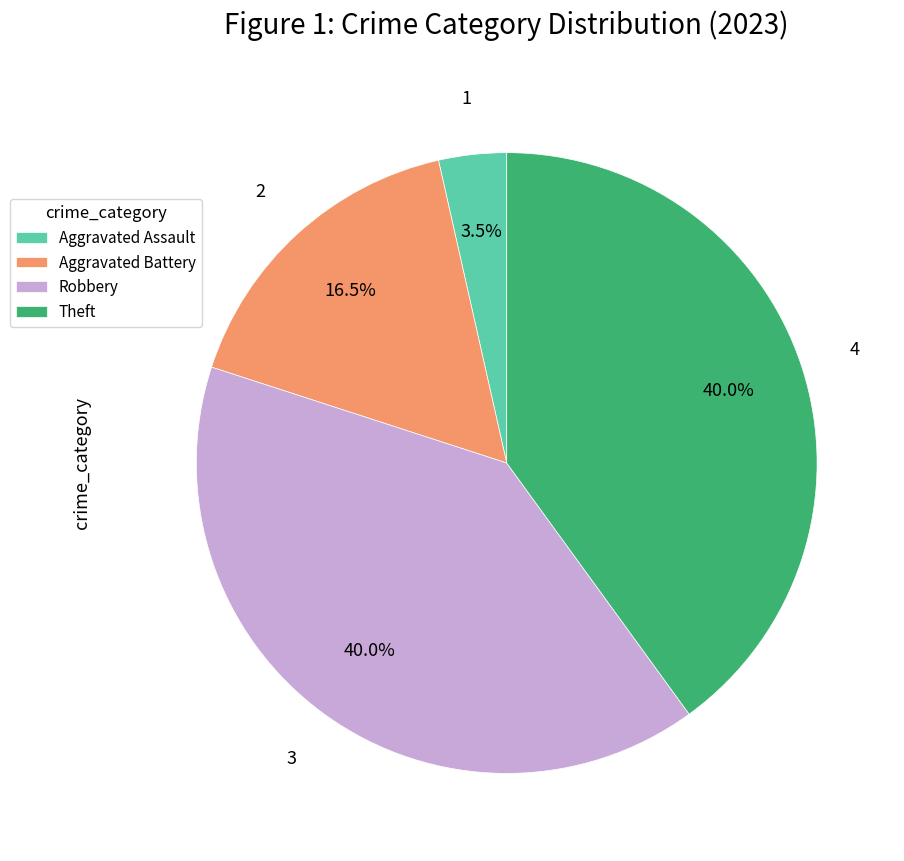

To the nearest percent, what percentage of the pie is Theft?

40%